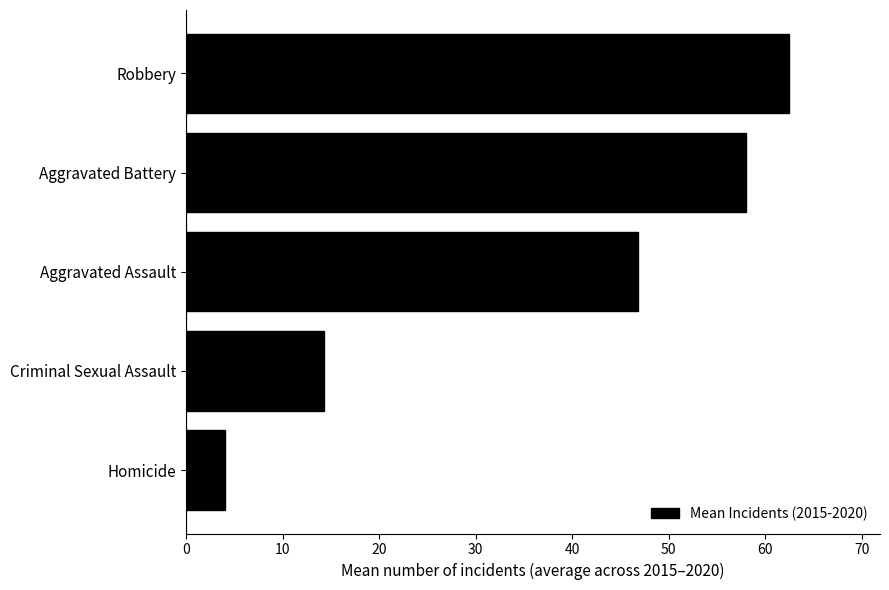

Count the number of data series in this chart.

1